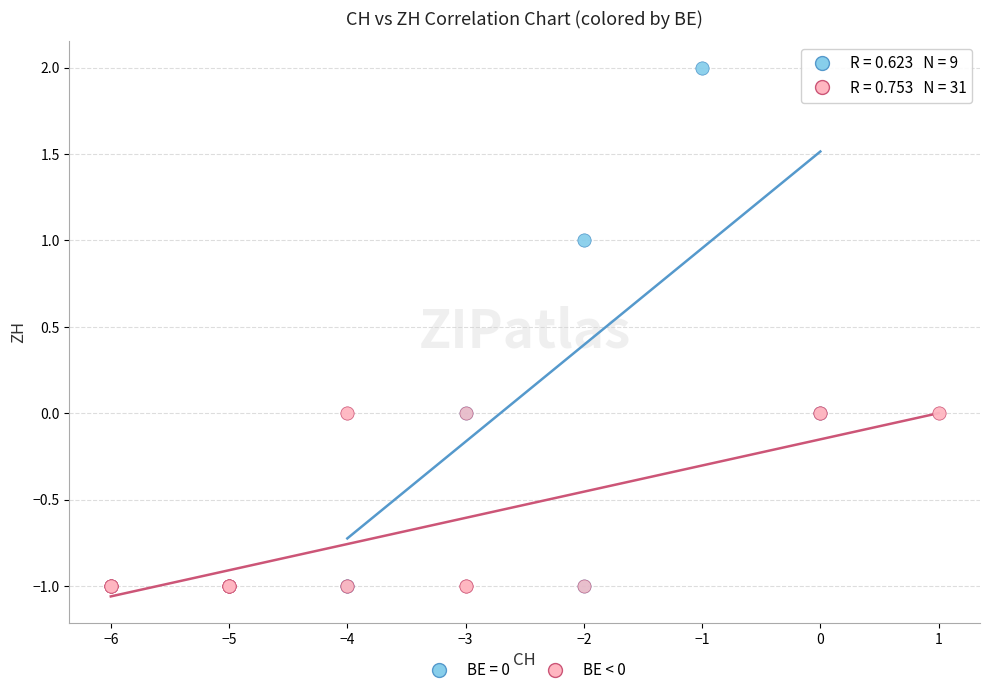

Which series contains the highest Y value?

BE = 0